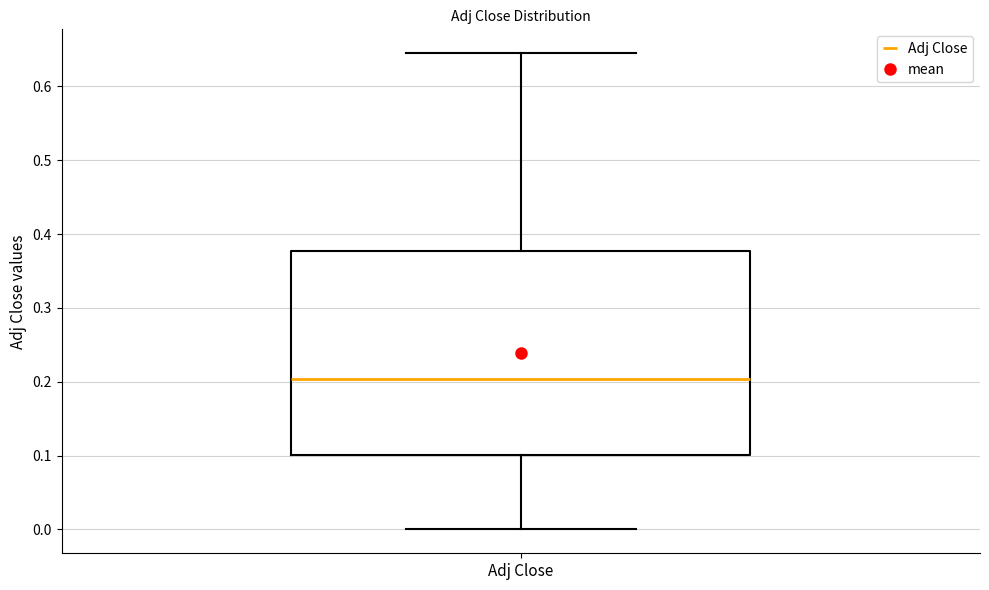

Read this box plot against the y-axis: the position of the median line, the range covered by the box, and the ends of both whiskers. The values are not printed on the chart, so give them approximately, as read against the axis.

median 0.20, box 0.10 to 0.38, whiskers 0.00 to 0.64